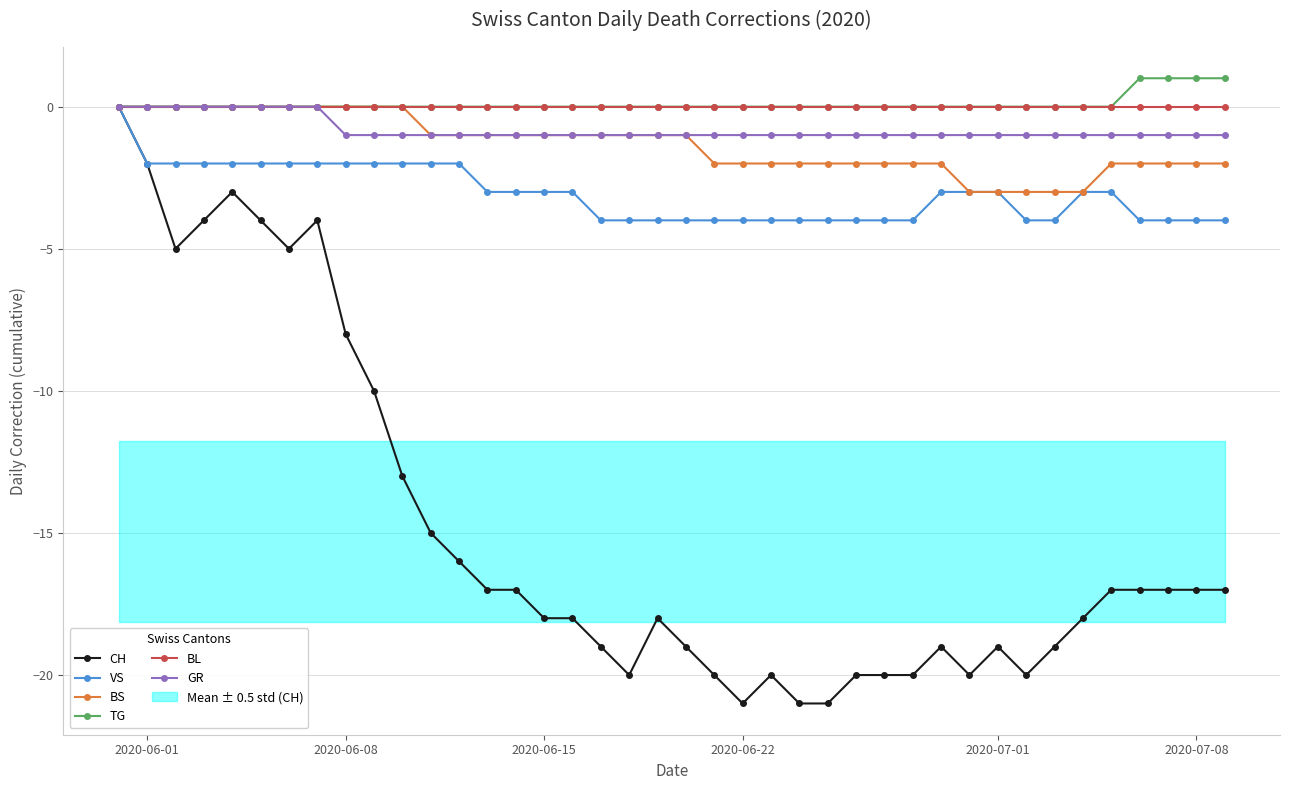

True or false: CH has more than 2 interior local peaks.

True